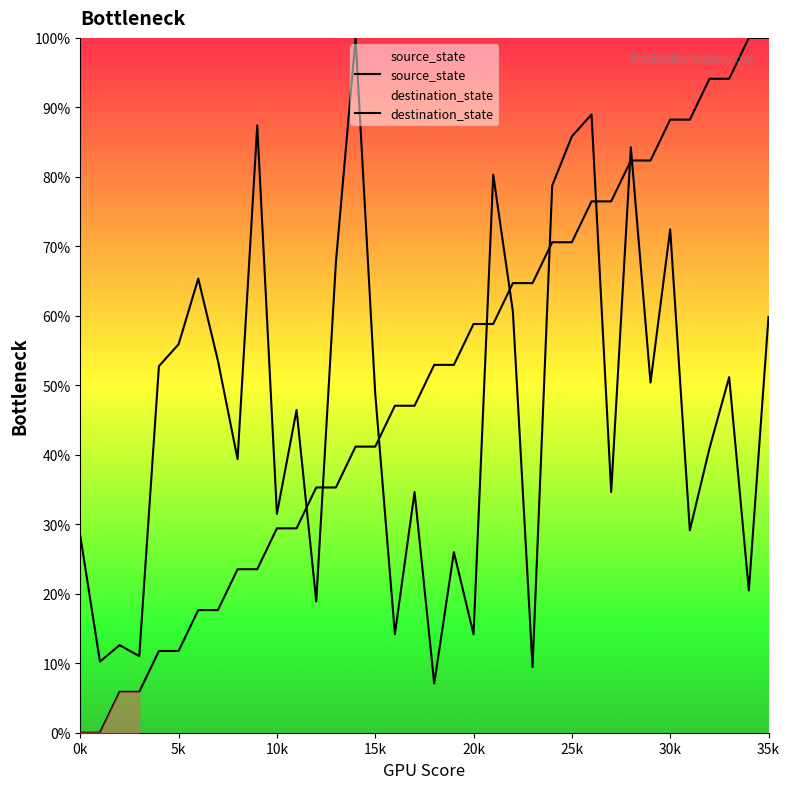

What is the difference between the highest and lowest values at 9?

63.9